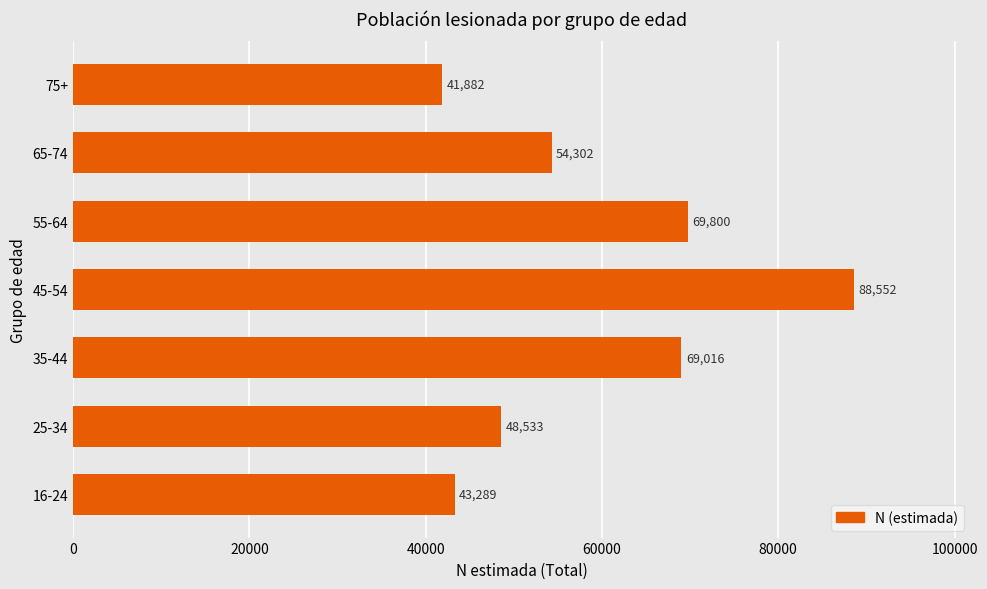

Where is the data nearest to the value 65217?

35-44